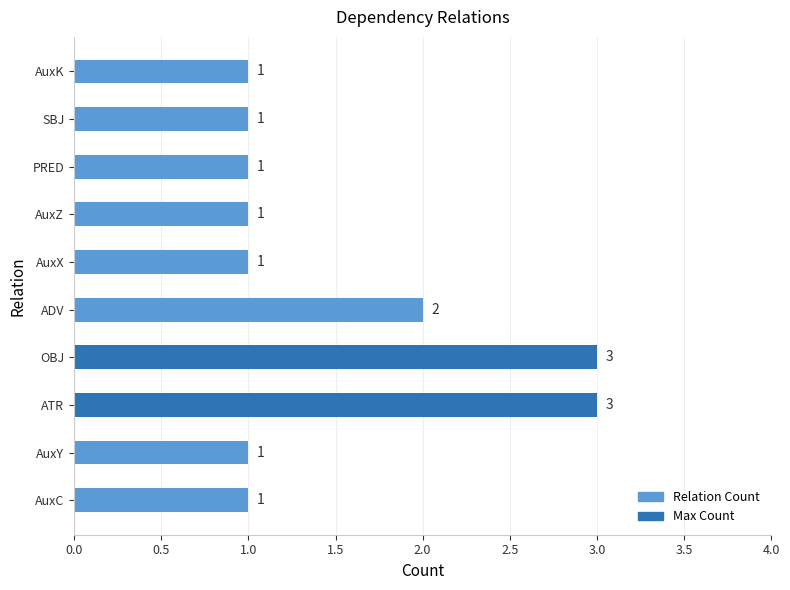

What is the change in value from AuxC to ATR?

+2